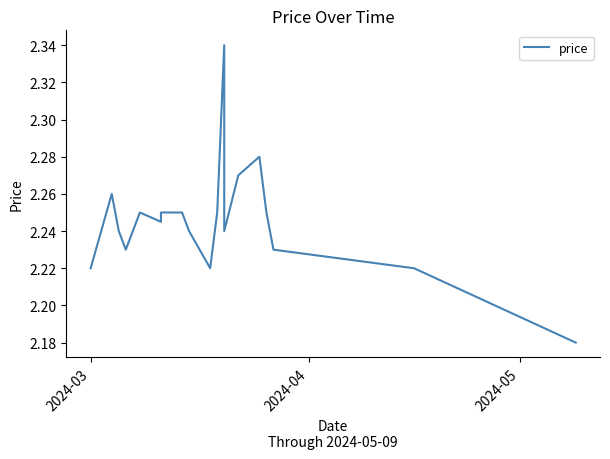

The chart shows a value of 3.5 at 14. True or false?

False